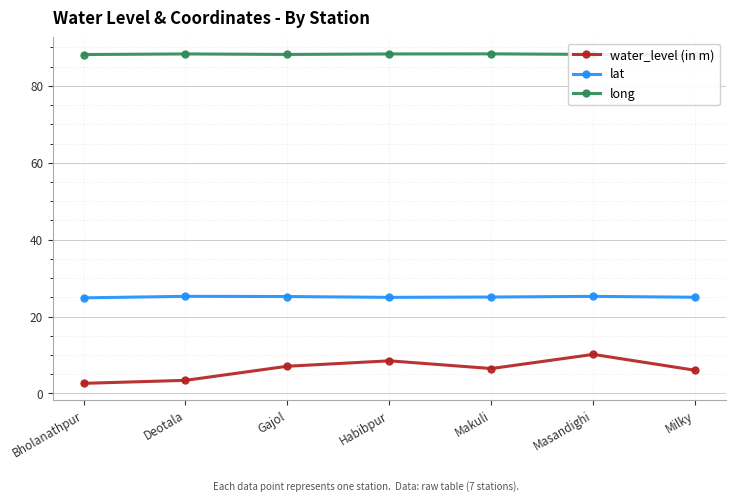

What is the label of the 1st point from the left?

Bholanathpur